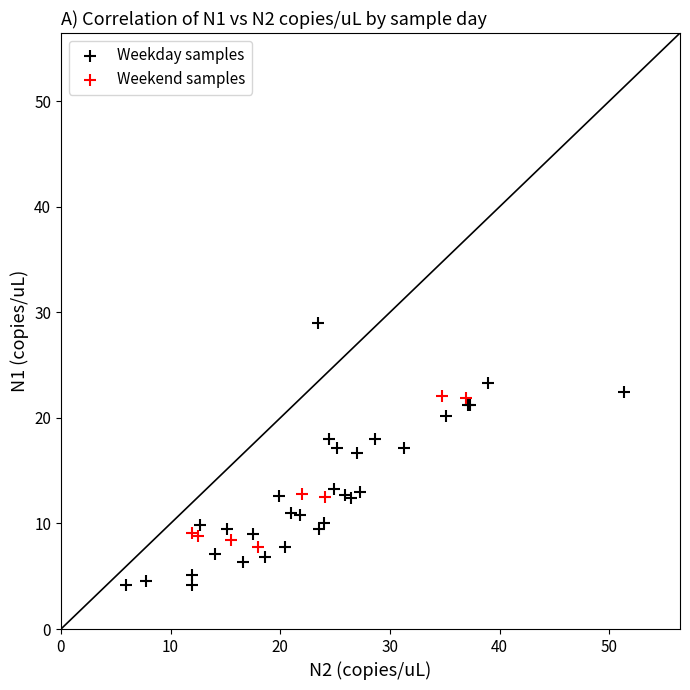

Which series reaches the maximum Y coordinate?

Weekday samples